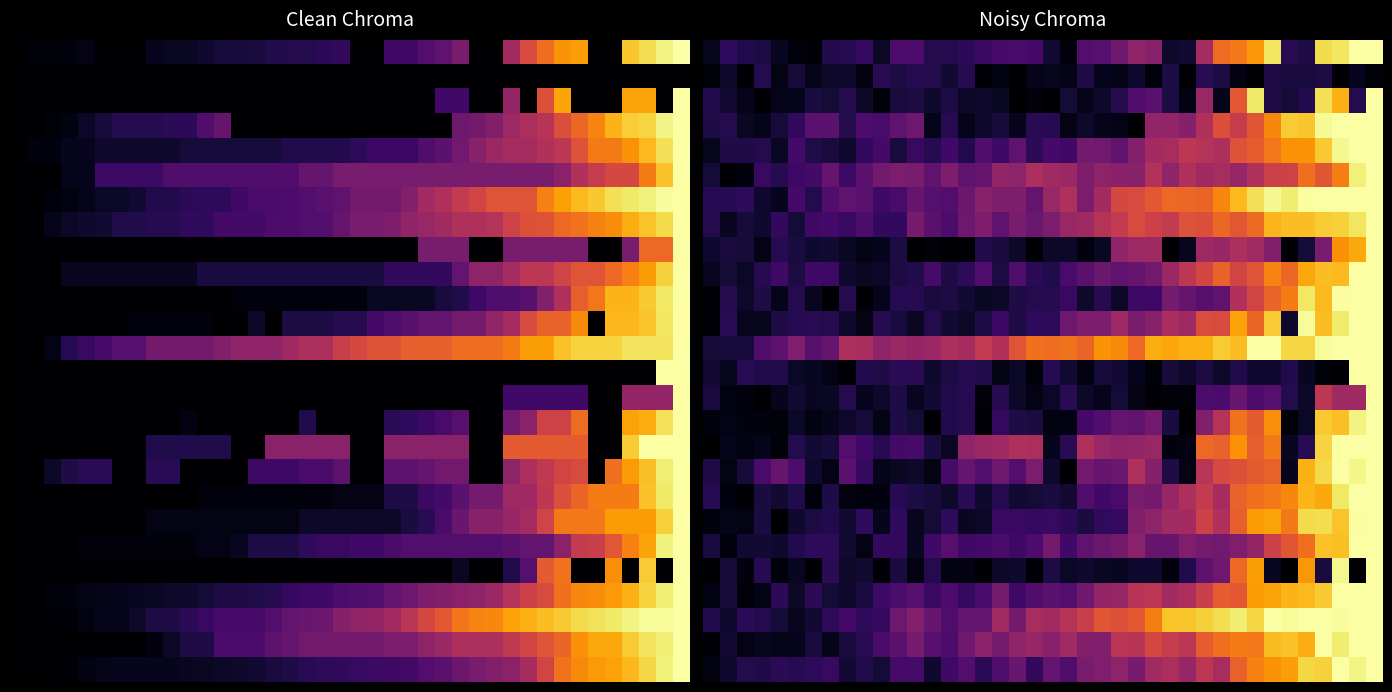

What is the spread (max minus min) of values at 32?

1.0